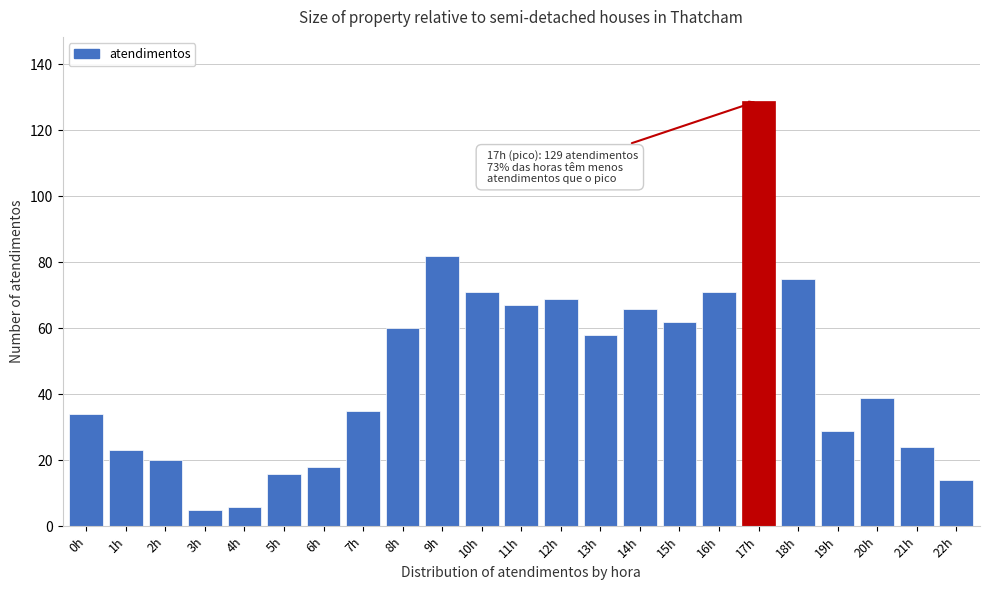

Reading right to left, what are all the values shown in this chart?

14	24	39	29	75	129	71	62	66	58	69	67	71	82	60	35	18	16	6	5	20	23	34